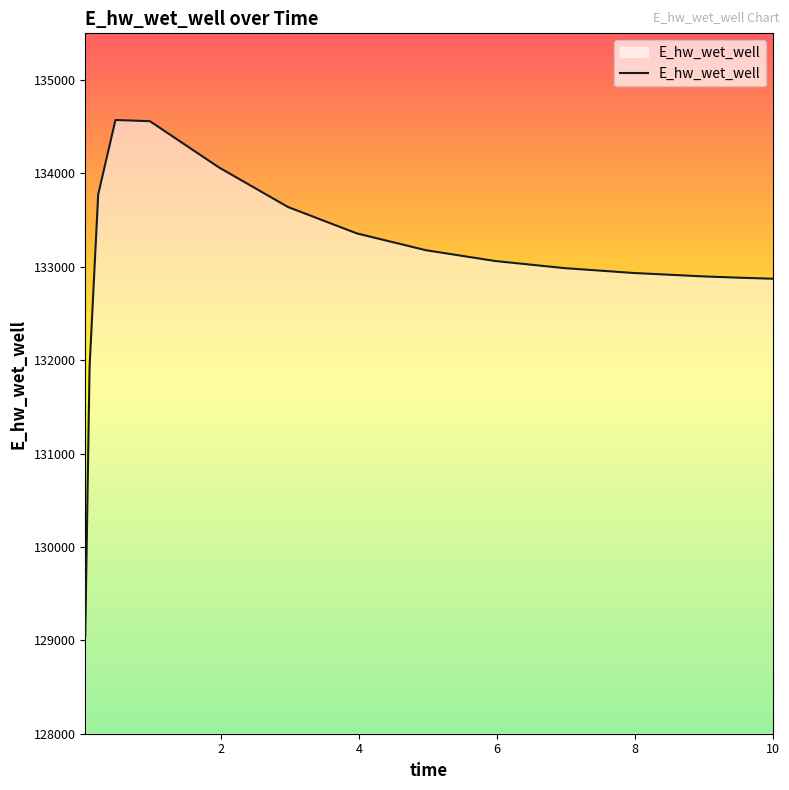

What is the maximum value shown in the chart?

134571.9